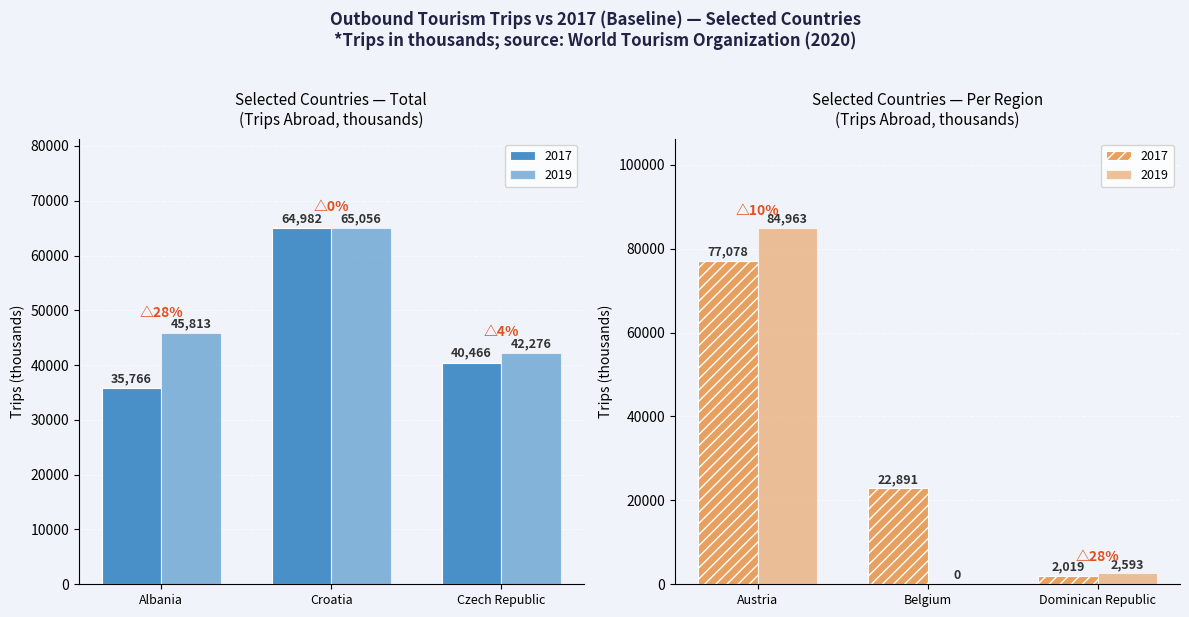

At how many categories does at least one series exceed 20034?

5